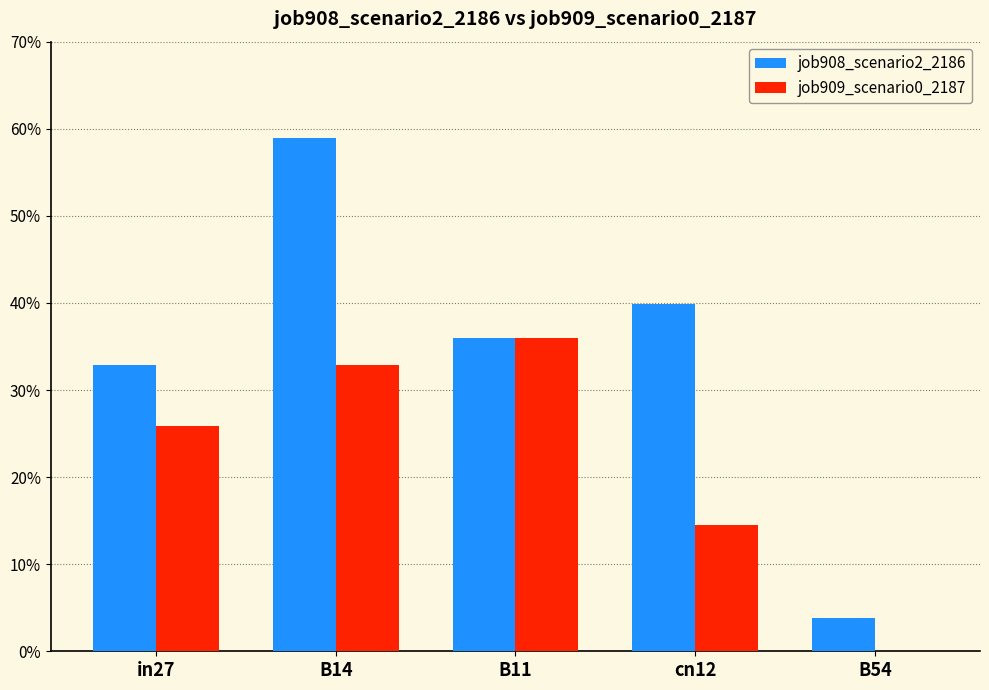

List the series in order of their peak value, highest first.

job908_scenario2_2186, job909_scenario0_2187